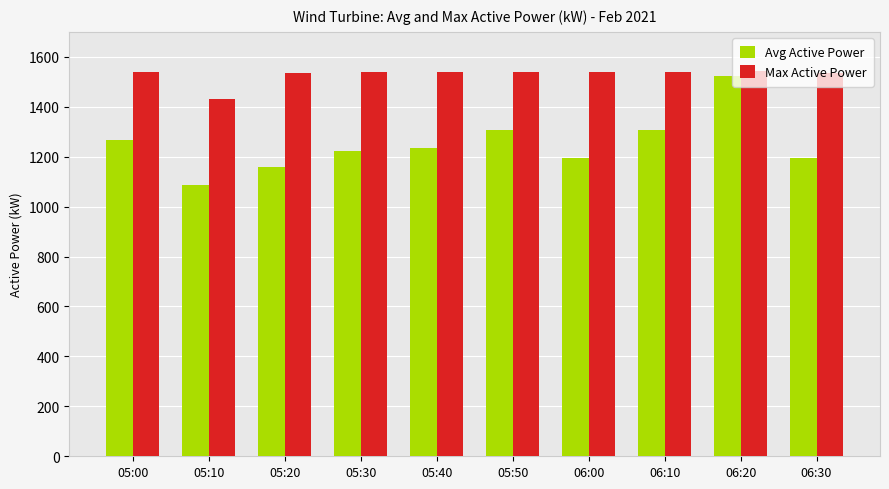

What is the spread (max minus min) of values at 06:30?

343.6